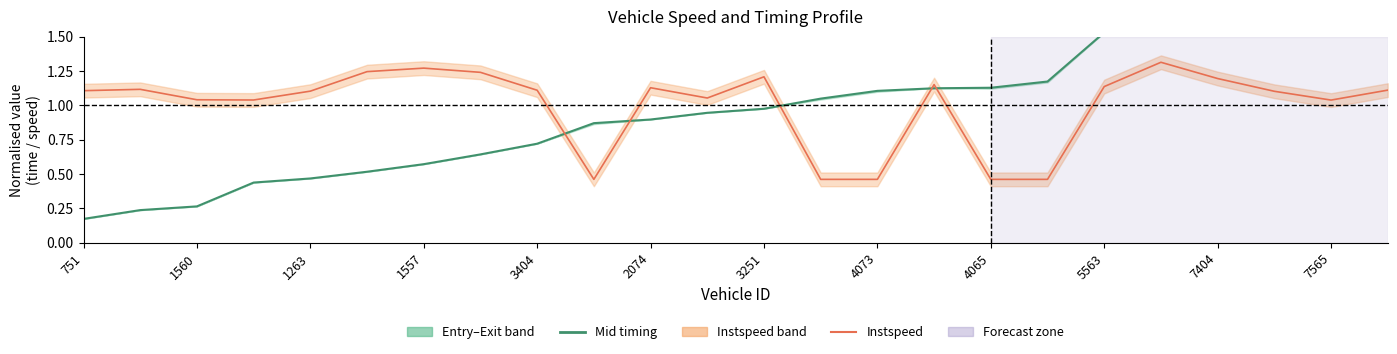

True or false: mid has more than 1 interior local peaks.

False